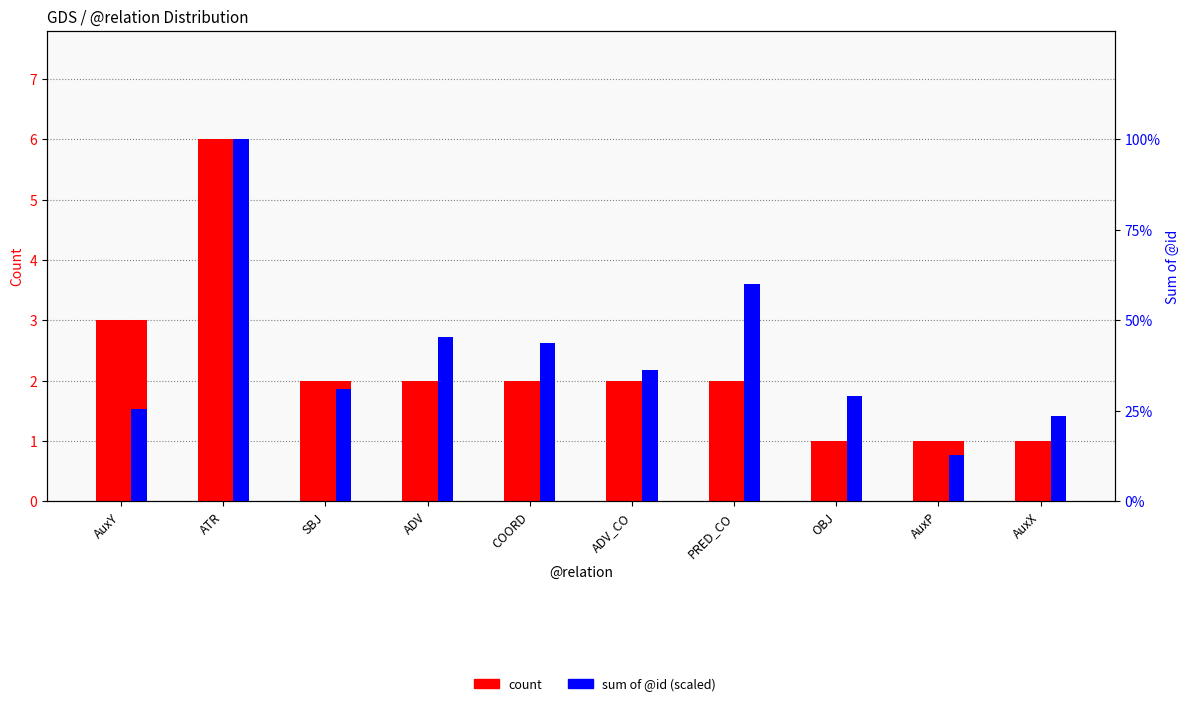

At how many categories does at least one series exceed 2?

5